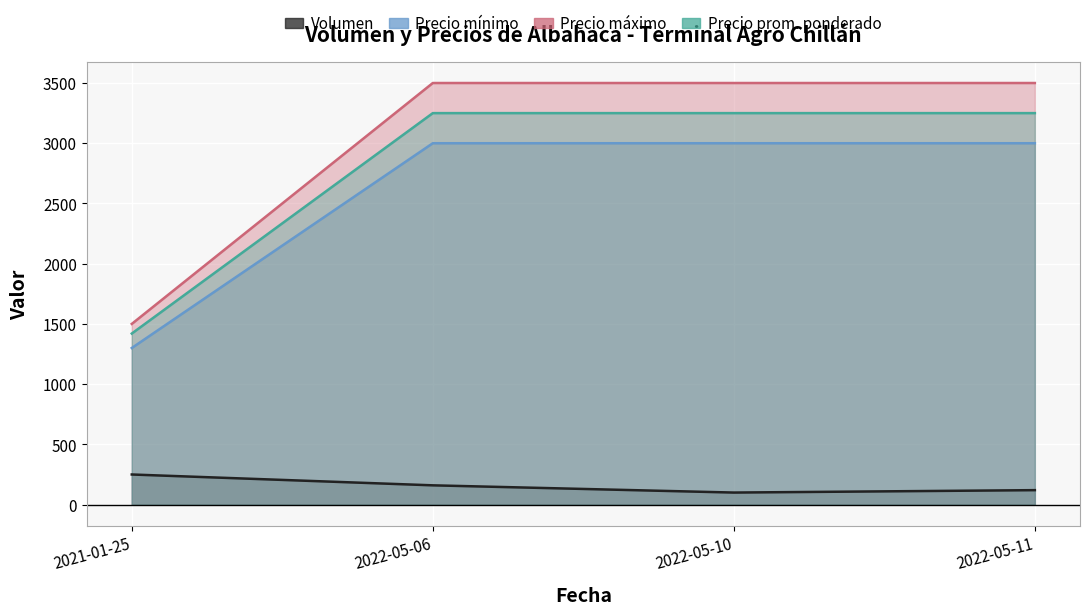

What is the difference between the highest and lowest values at 2022-05-06?

3340